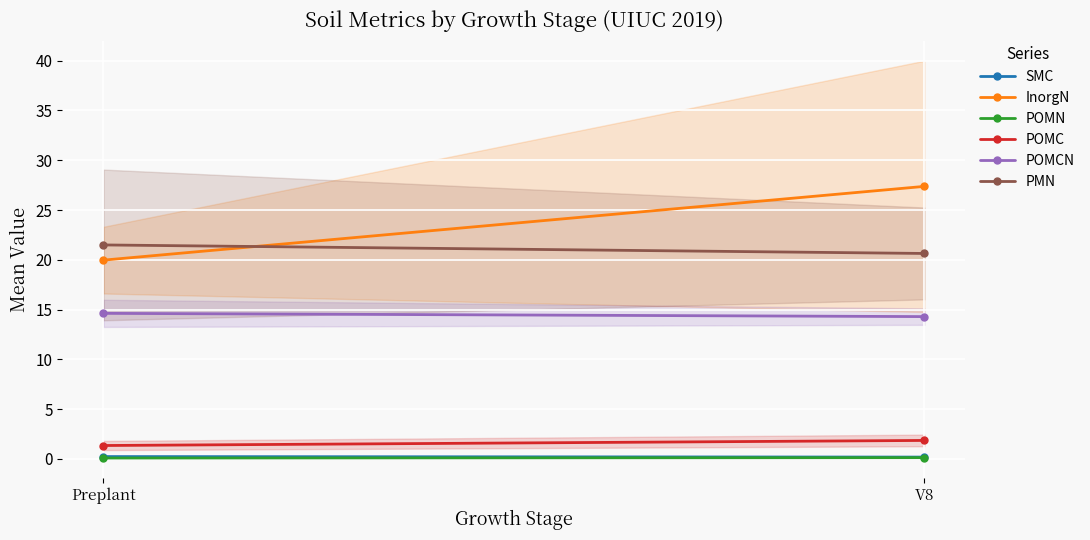

What is the difference between the SMC values at V8 and Preplant?

0.1